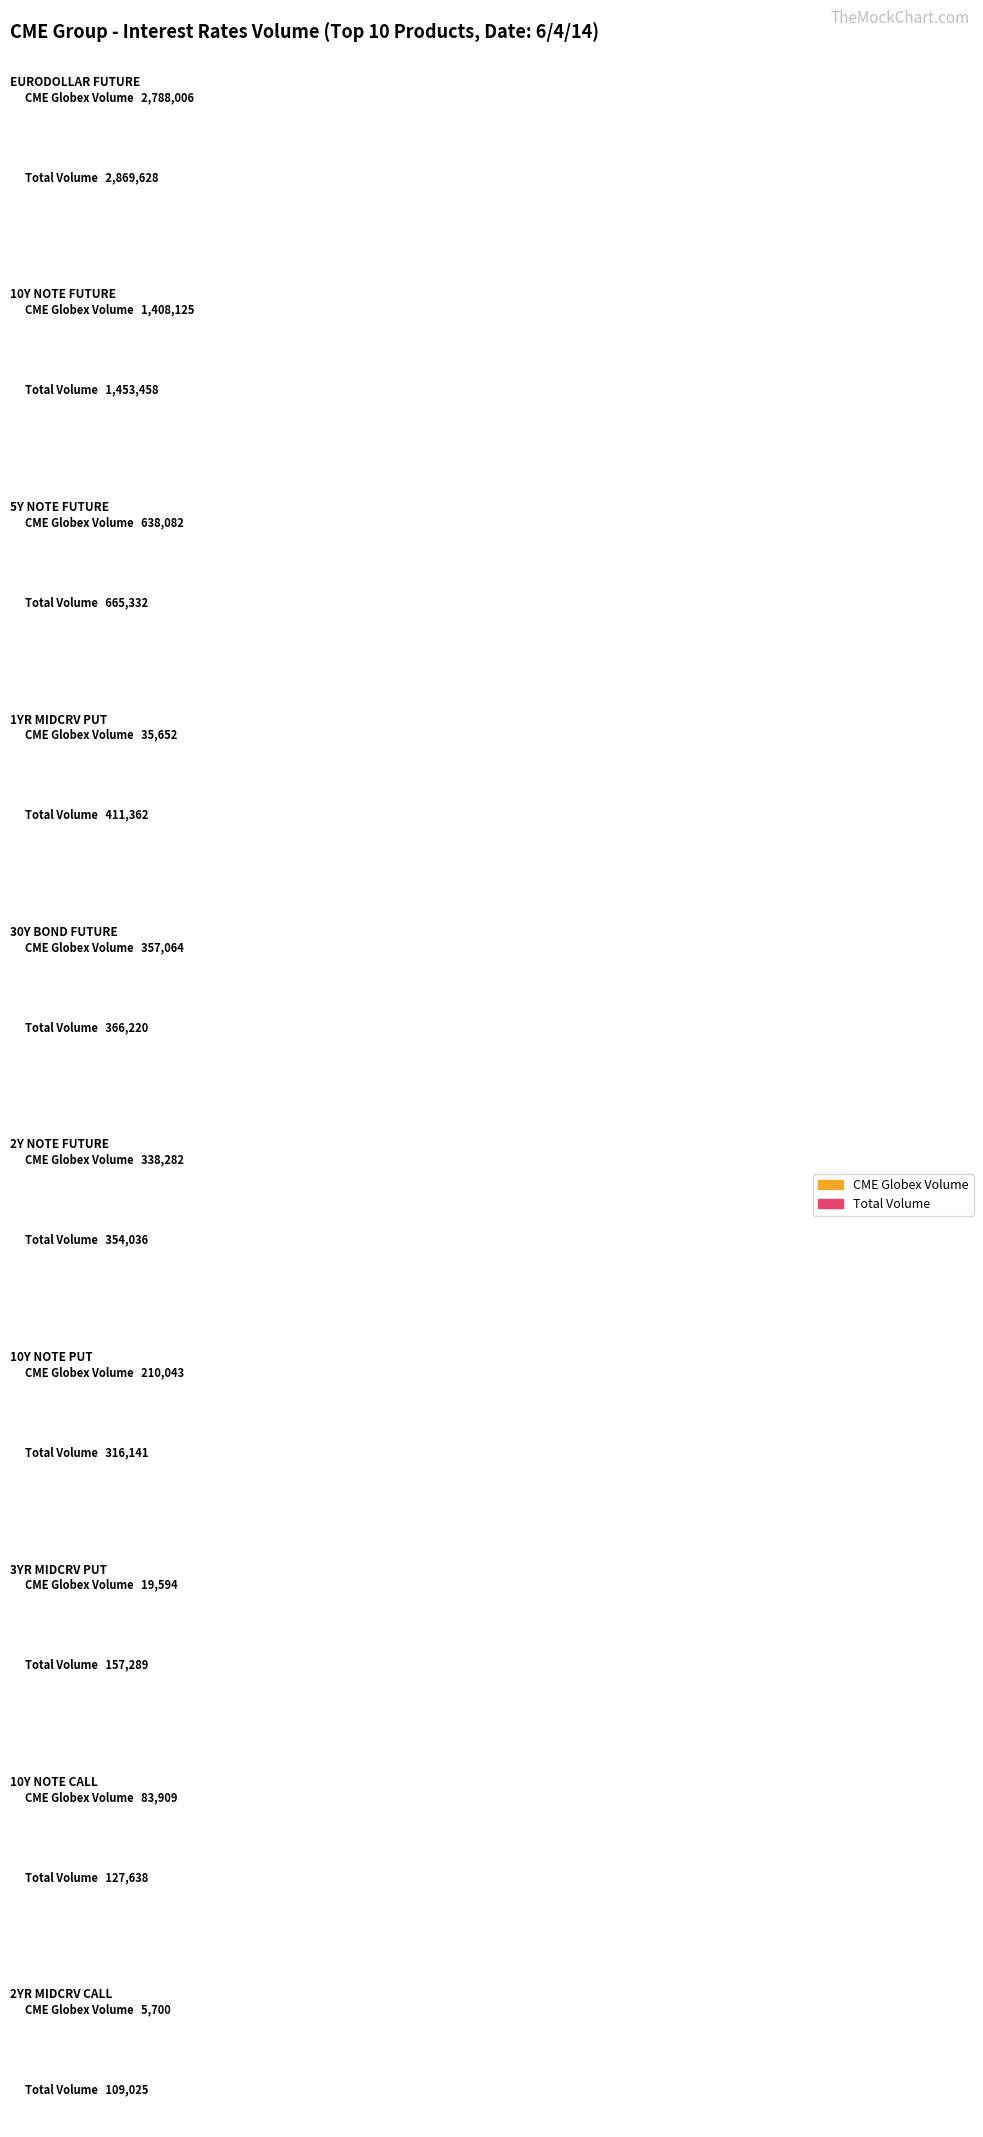

Reading left to right, extract all data points from this chart.

CME Globex Volume: EURODOLLAR FUTURE=2788006	10Y NOTE FUTURE=1408125	5Y NOTE FUTURE=638082	1YR MIDCRV PUT=35652	30Y BOND FUTURE=357064	2Y NOTE FUTURE=338282	10Y NOTE PUT=210043	3YR MIDCRV PUT=19594	10Y NOTE CALL=83909	2YR MIDCRV CALL=5700
Total Volume: EURODOLLAR FUTURE=2869628	10Y NOTE FUTURE=1453458	5Y NOTE FUTURE=665332	1YR MIDCRV PUT=411362	30Y BOND FUTURE=366220	2Y NOTE FUTURE=354036	10Y NOTE PUT=316141	3YR MIDCRV PUT=157289	10Y NOTE CALL=127638	2YR MIDCRV CALL=109025